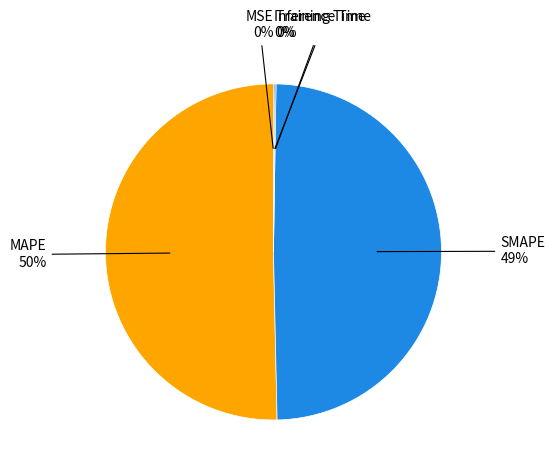

True or false: SMAPE accounts for 38% of the total.

False